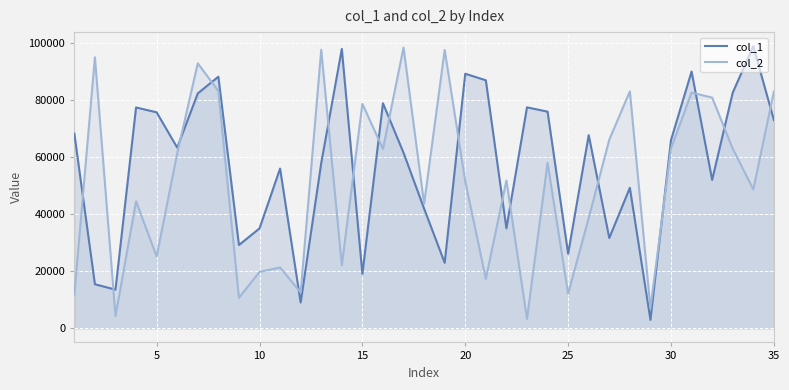

Rank the series at 15 from lowest to highest value.

col_1, col_2